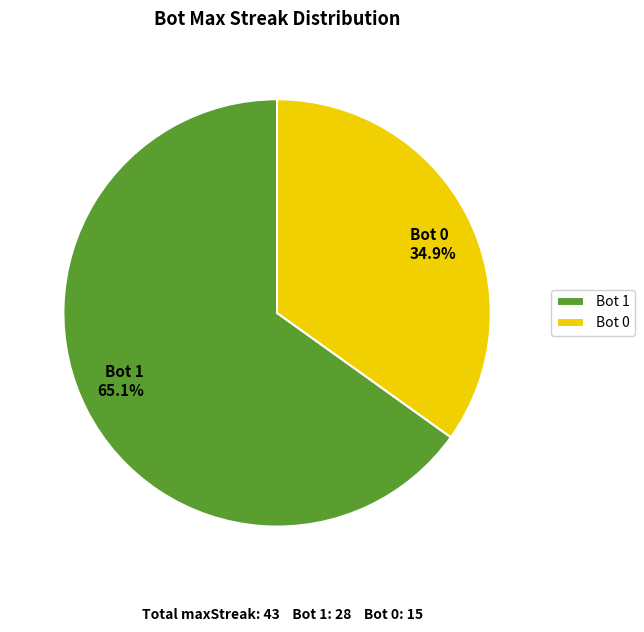

Which category accounts for the majority?

Bot 1